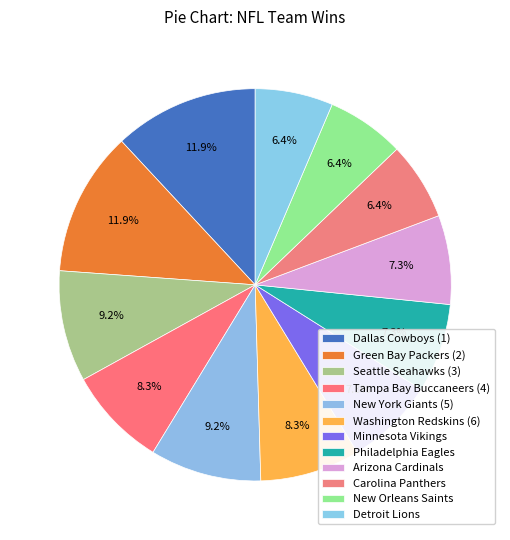

What percentage is the Carolina Panthers slice, to the nearest percent?

6%